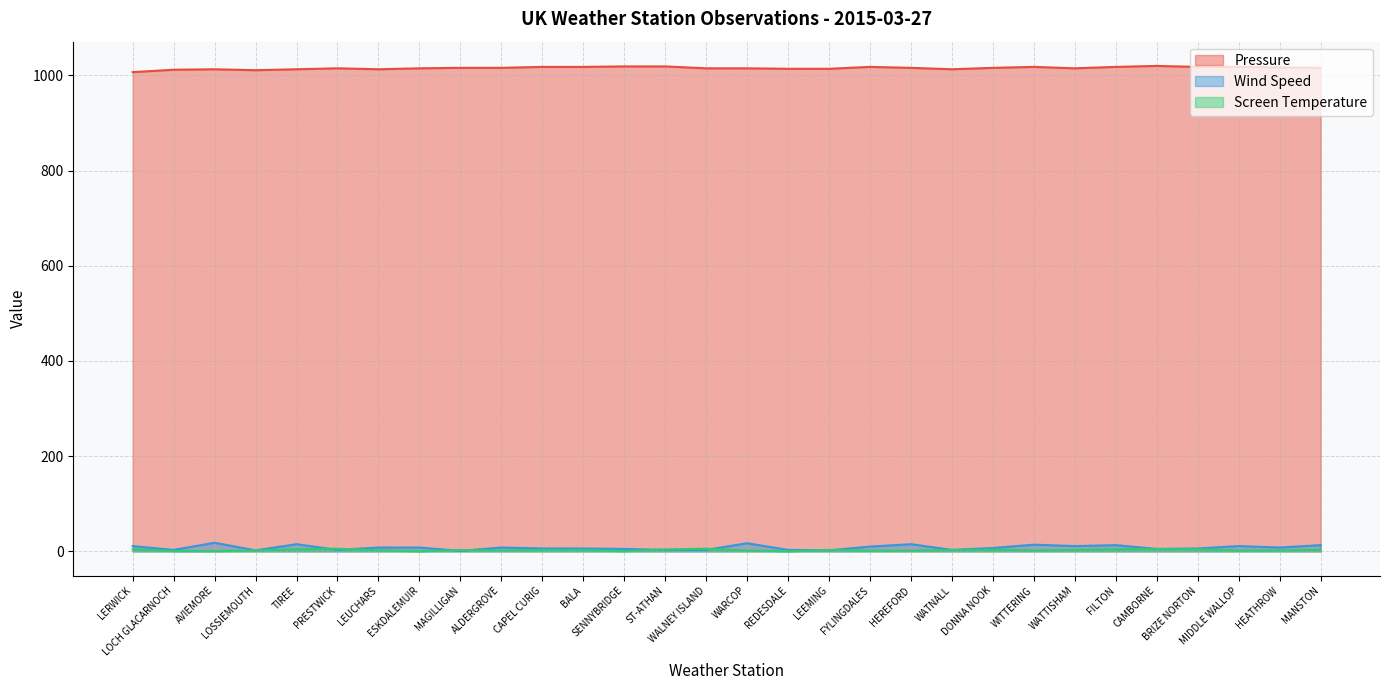

Does the chart have visible grid lines?

Yes